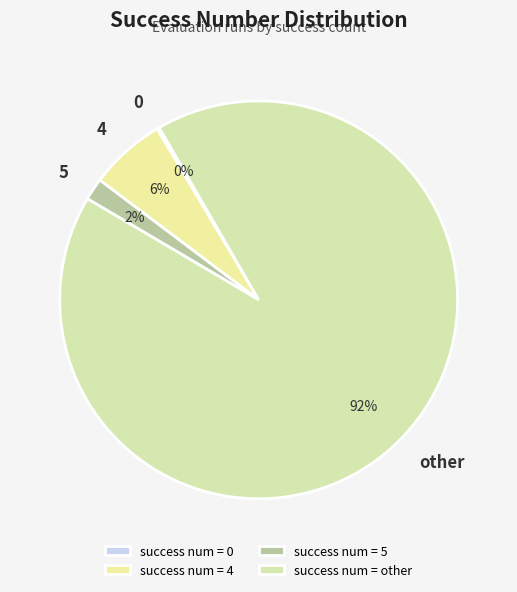

Which category accounts for the majority?

other